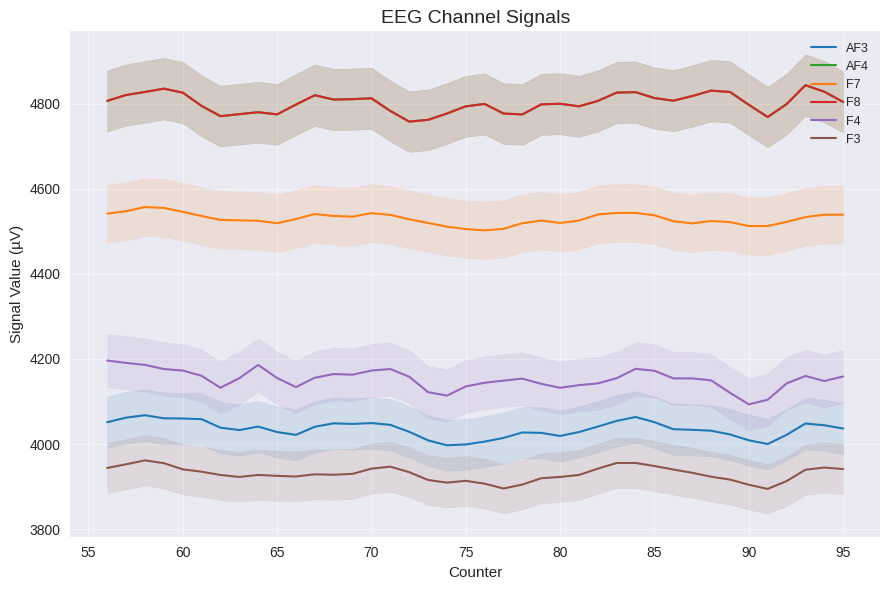

True or false: F3 and AF4 cross at least once.

False